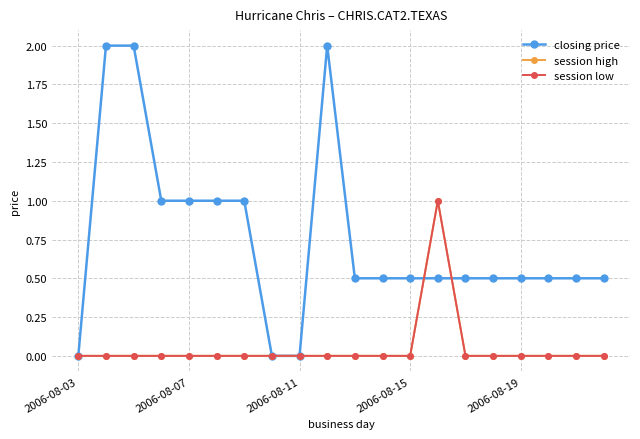

Does the chart have visible grid lines?

Yes